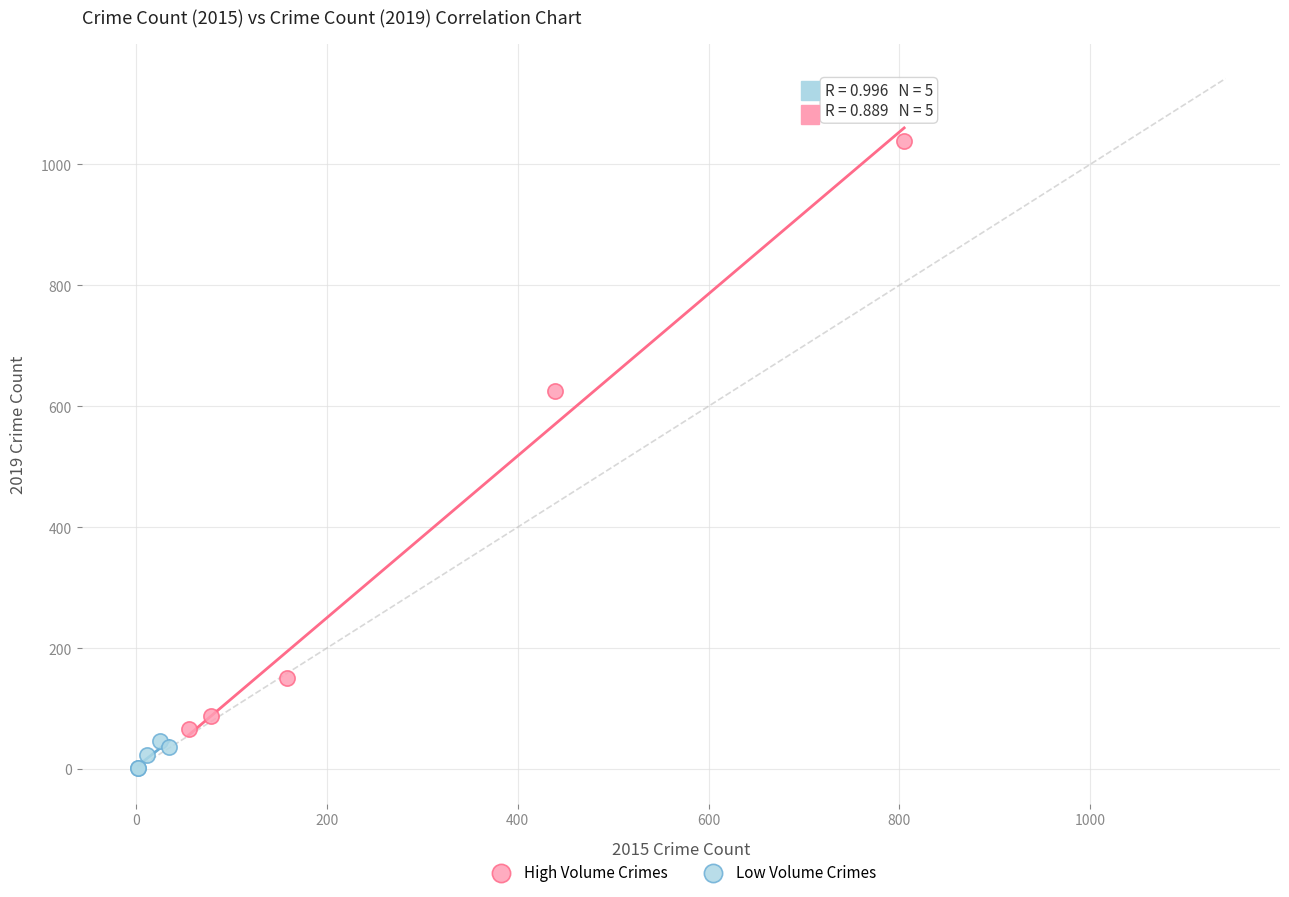

Which series reaches the maximum Y coordinate?

High Volume Crimes